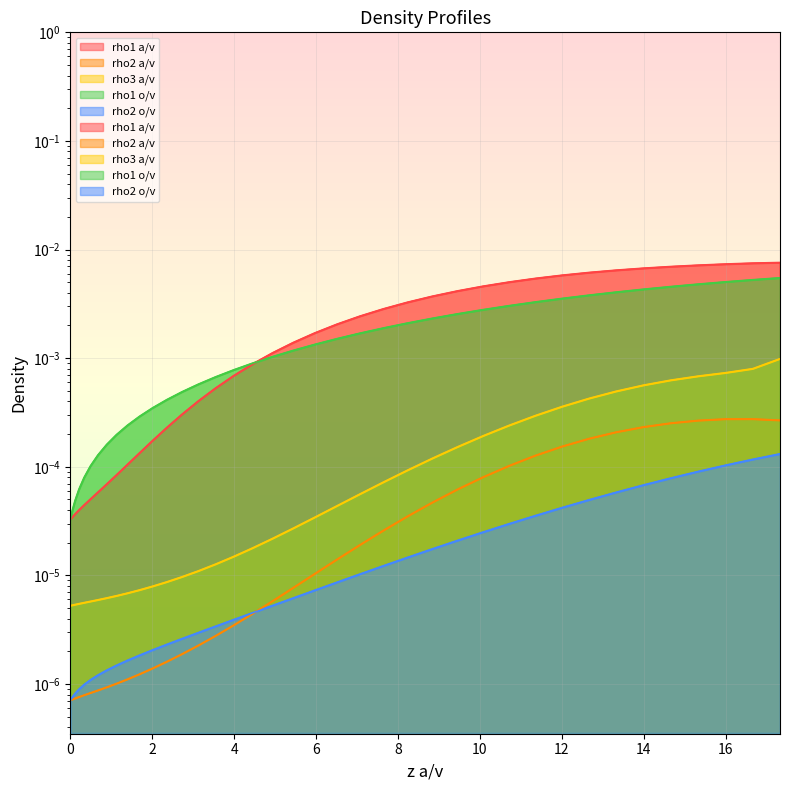

What are all the series names shown in the legend?

rho1 a/v, rho2 a/v, rho3 a/v, rho1 o/v, rho2 o/v